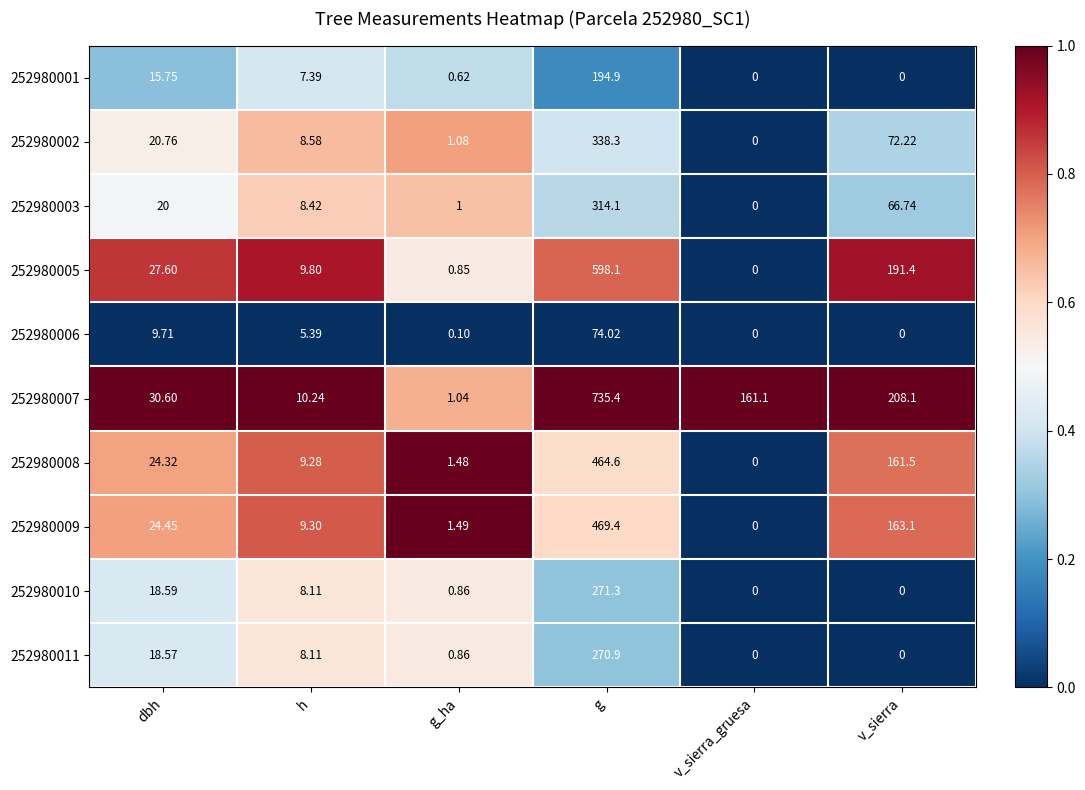

Is the value of 252980007 at g greater than the value of 252980006 at g?

Yes